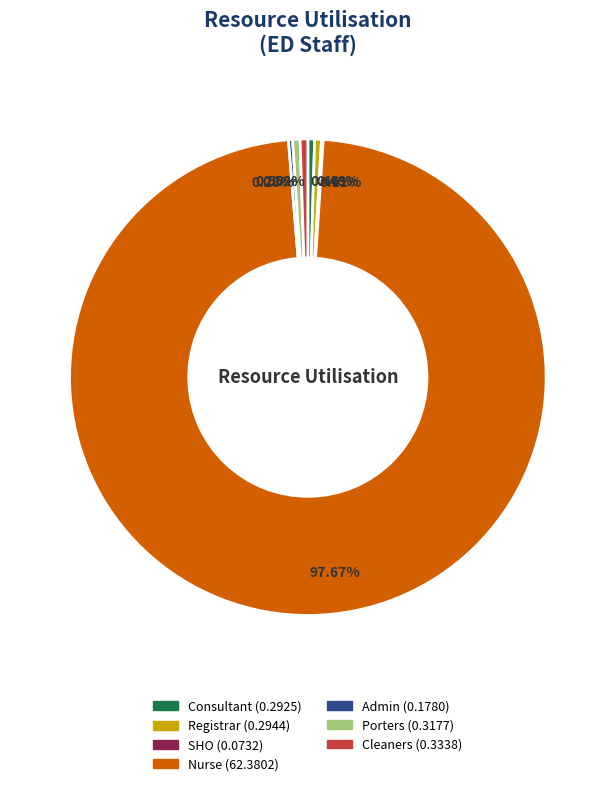

Which slice is the largest?

Nurse